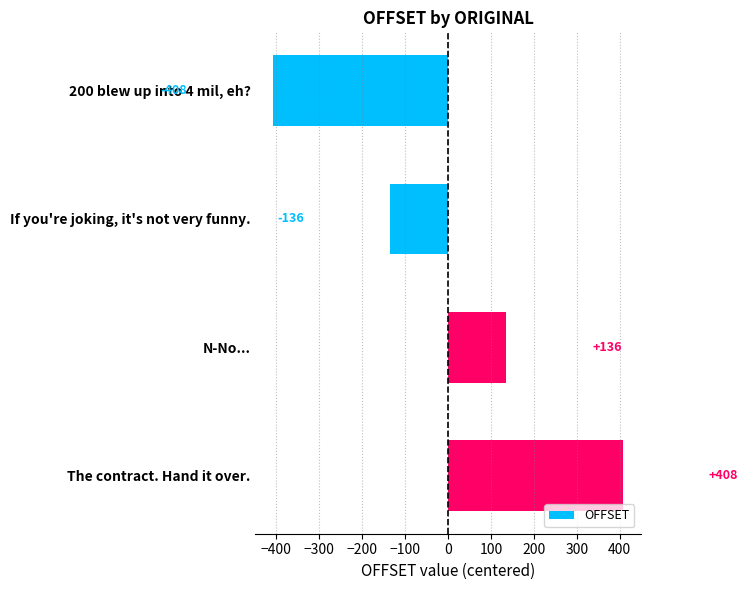

Is it true that the value at The contract. Hand it over. is 408?

True